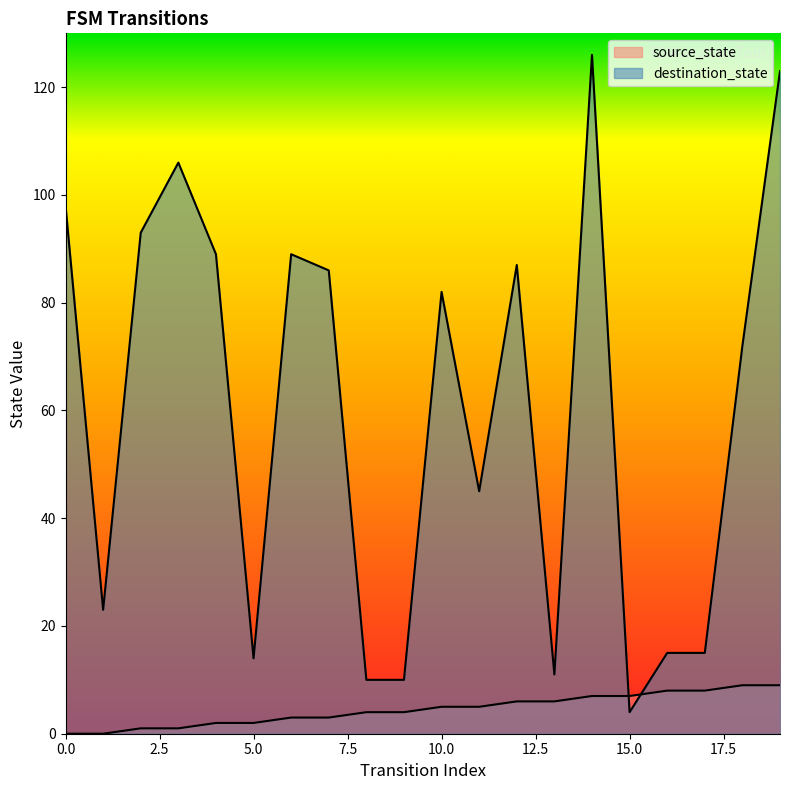

Reading left to right, extract all data points from this chart.

source_state: 0	0	1	1	2	2	3	3	4	4	5	5	6	6	7	7	8	8	9	9
destination_state: 98	23	93	106	89	14	89	86	10	10	82	45	87	11	126	4	15	15	72	123